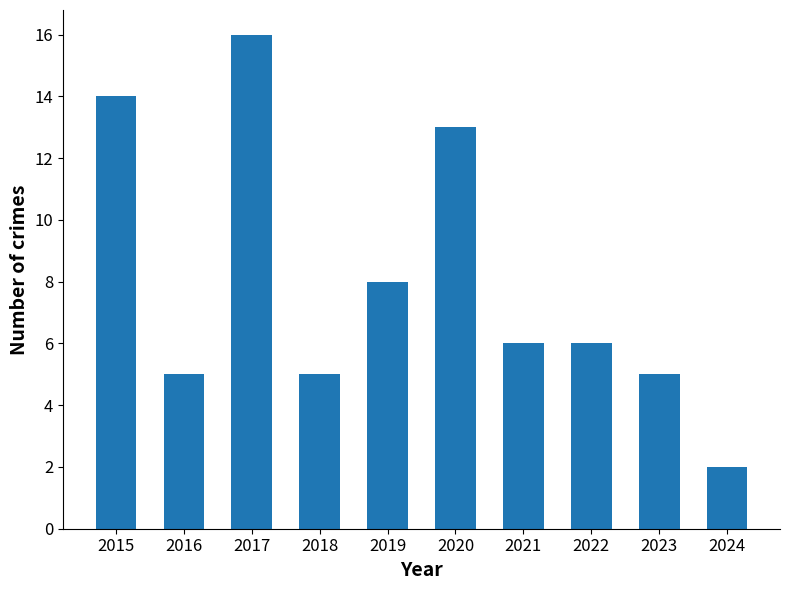

How many categories are shown in the chart?

10